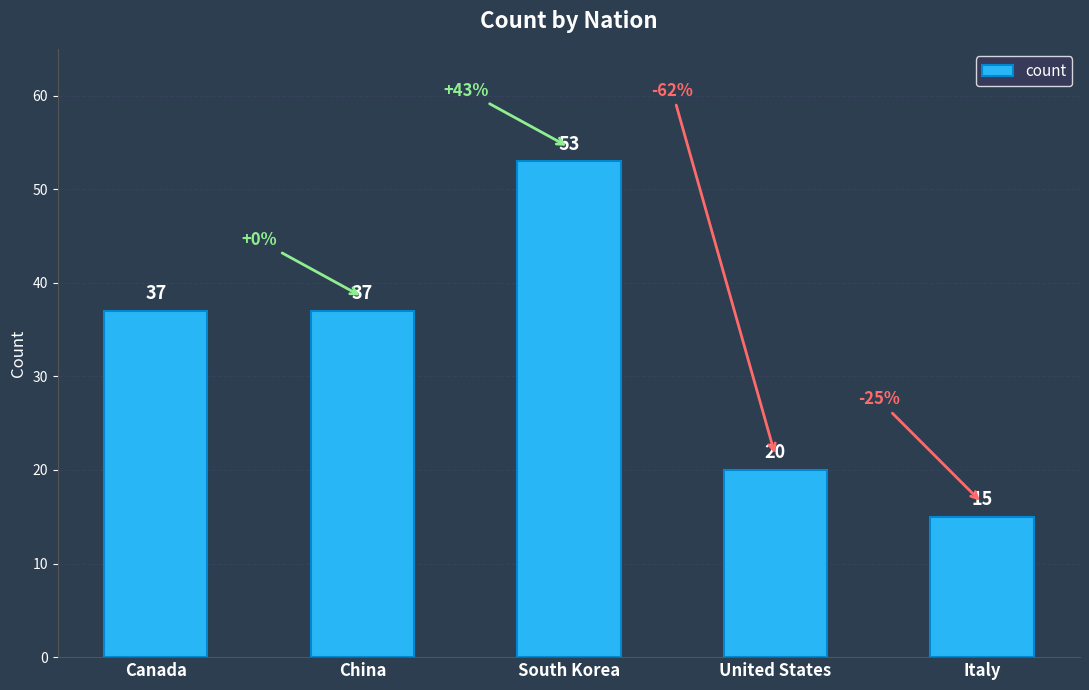

Which has a higher value, United States or South Korea?

South Korea